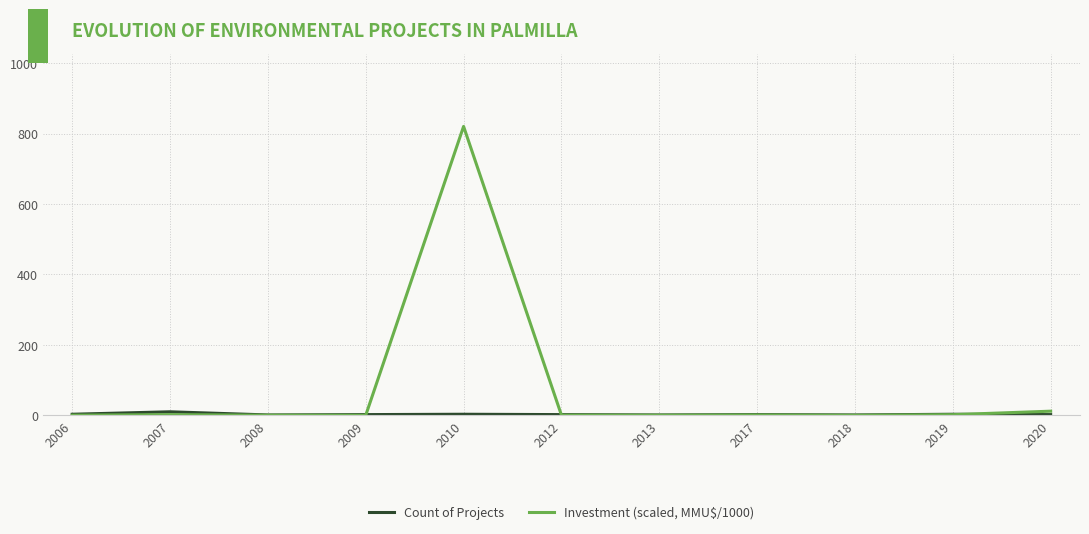

Which category has the highest value across all series?

2010